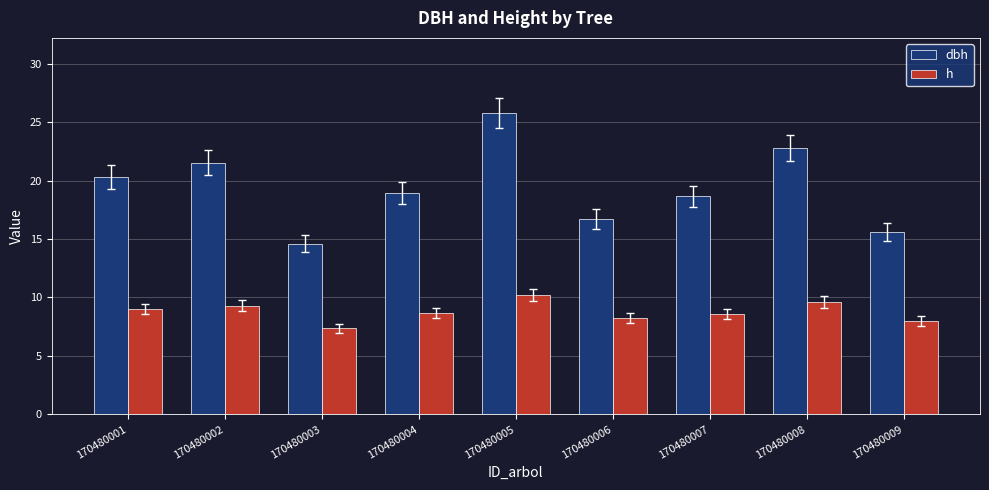

At which label does dbh reach its minimum?

170480003